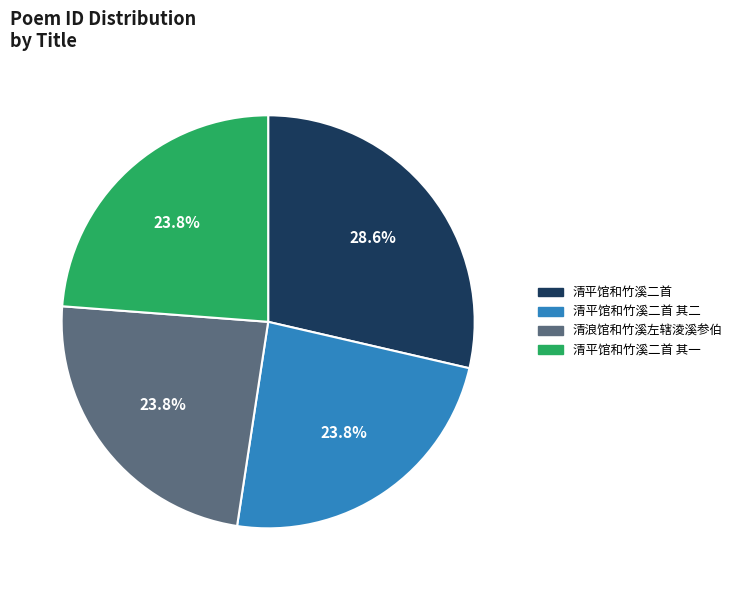

Does any single category account for the majority?

No